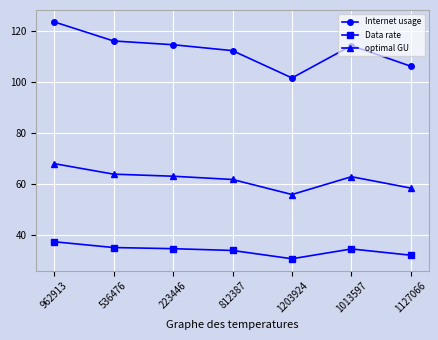

What is the total value across all series at 1013597?

212.1